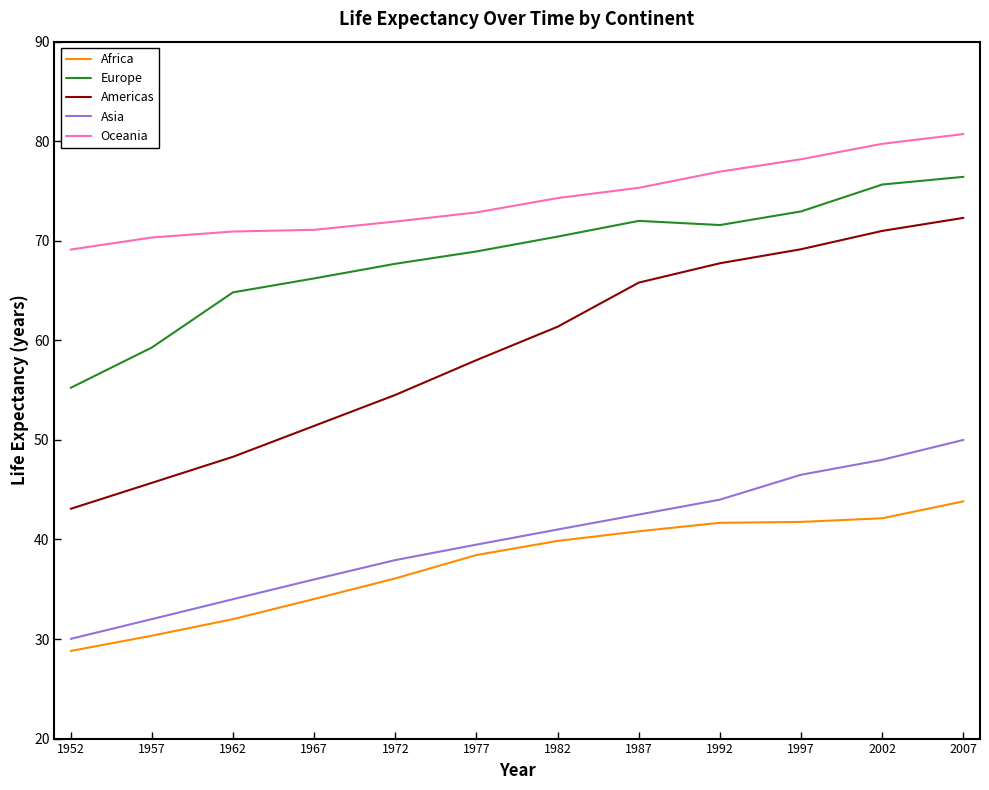

How many values in the Asia series are below 41?

6